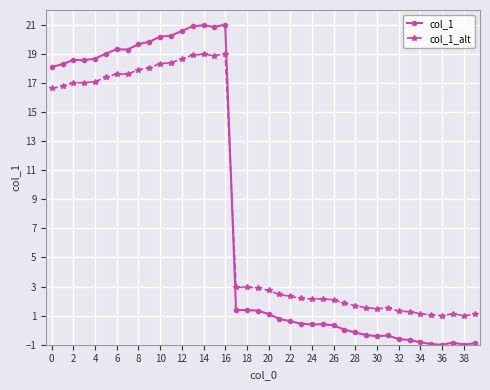

True or false: col_1 has more than 1 points higher than both neighbors.

True